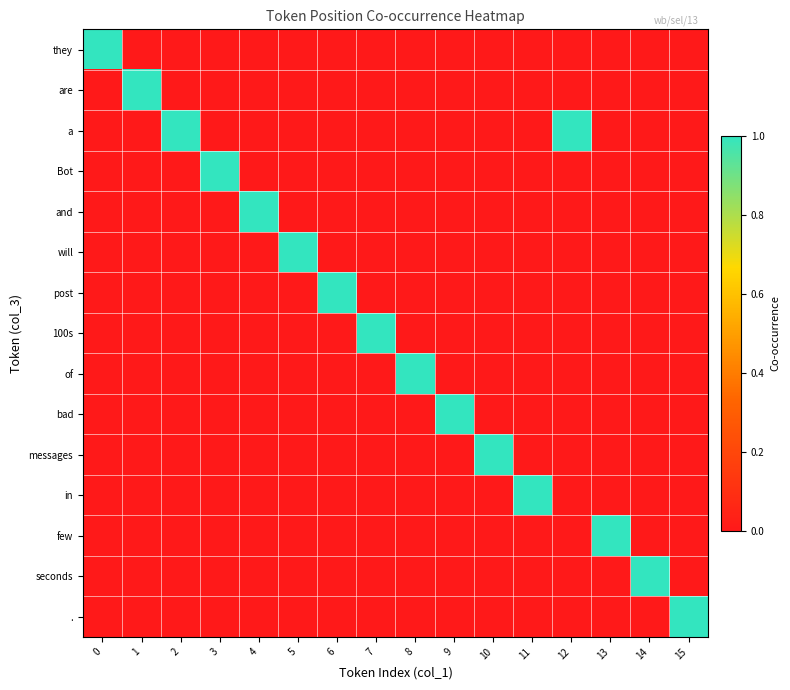

Which series has the largest total across all categories?

a